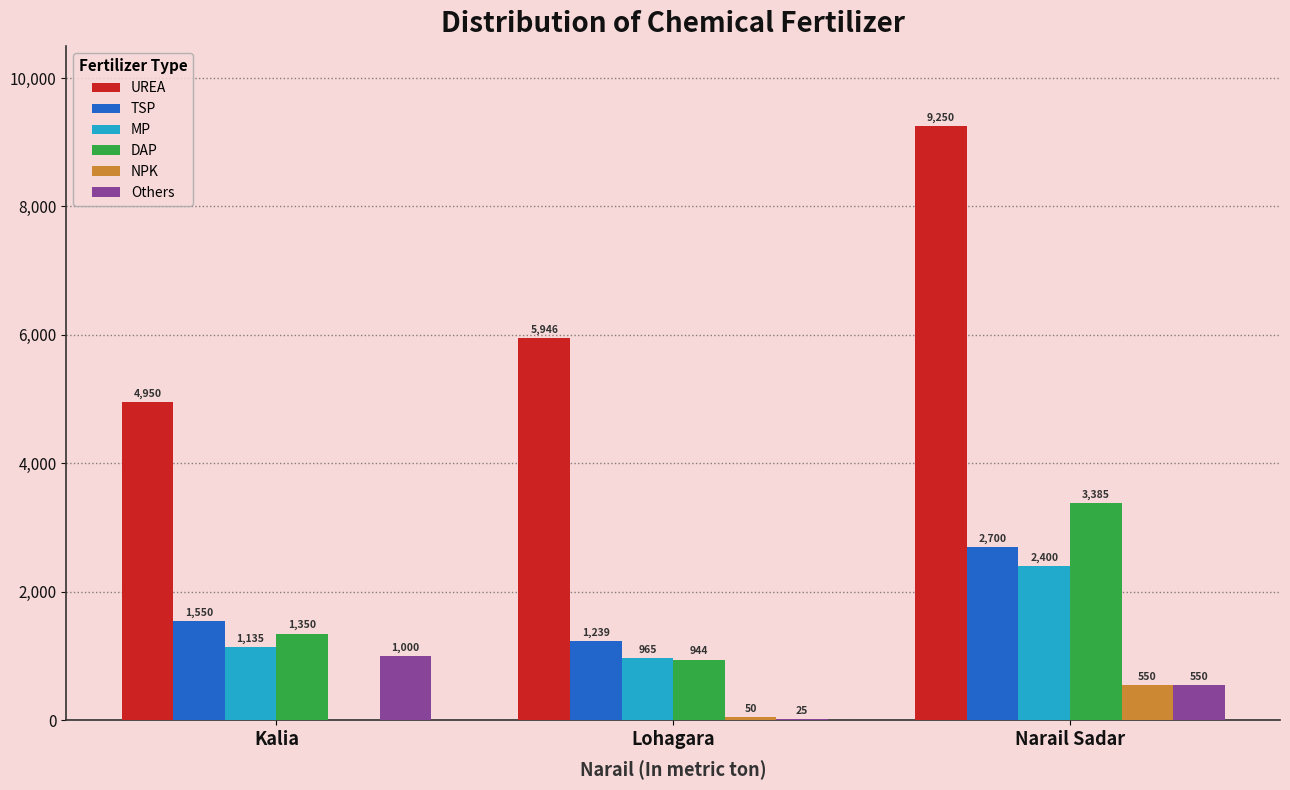

What is the sum of all DAP values?

5679